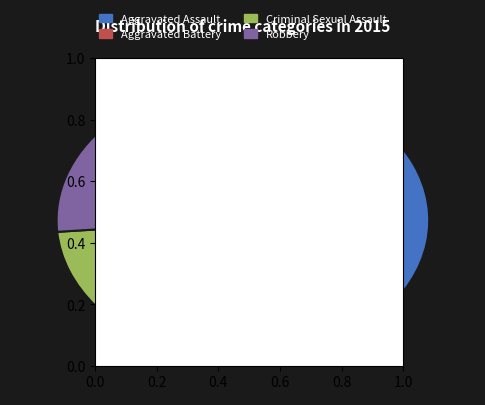

True or false: Aggravated Battery accounts for 38% of the total.

False